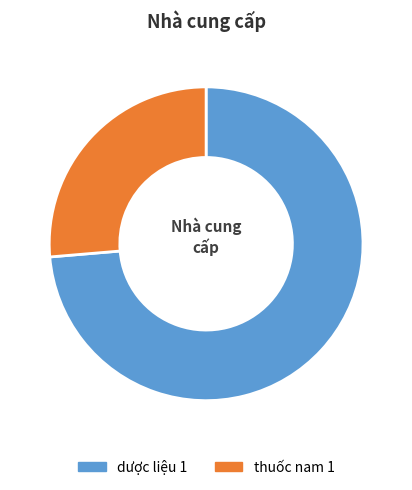

Rank the categories by value from lowest to highest.

thuốc nam 1, dược liệu 1